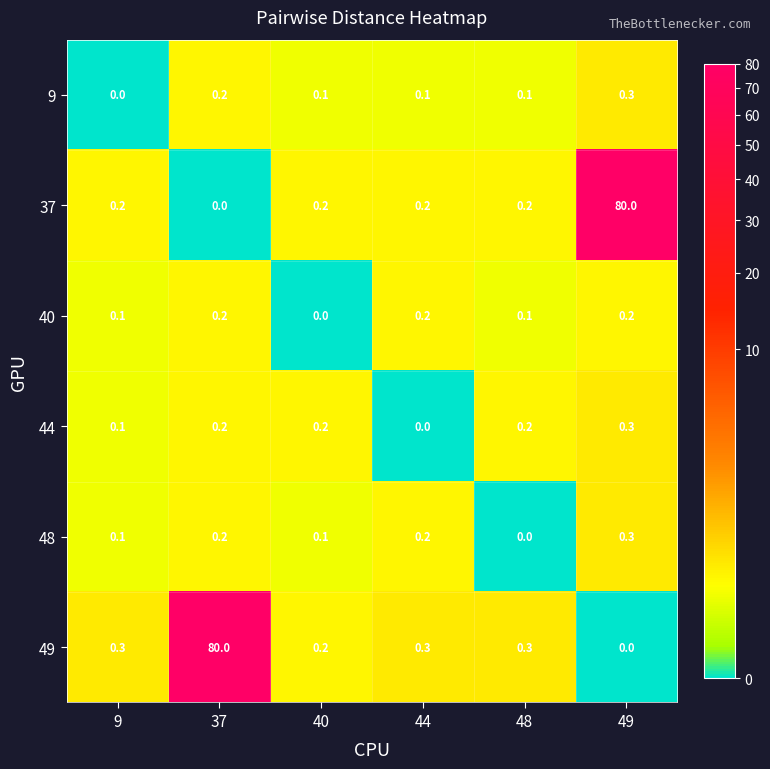

How many positive values does the 40 series have?

5